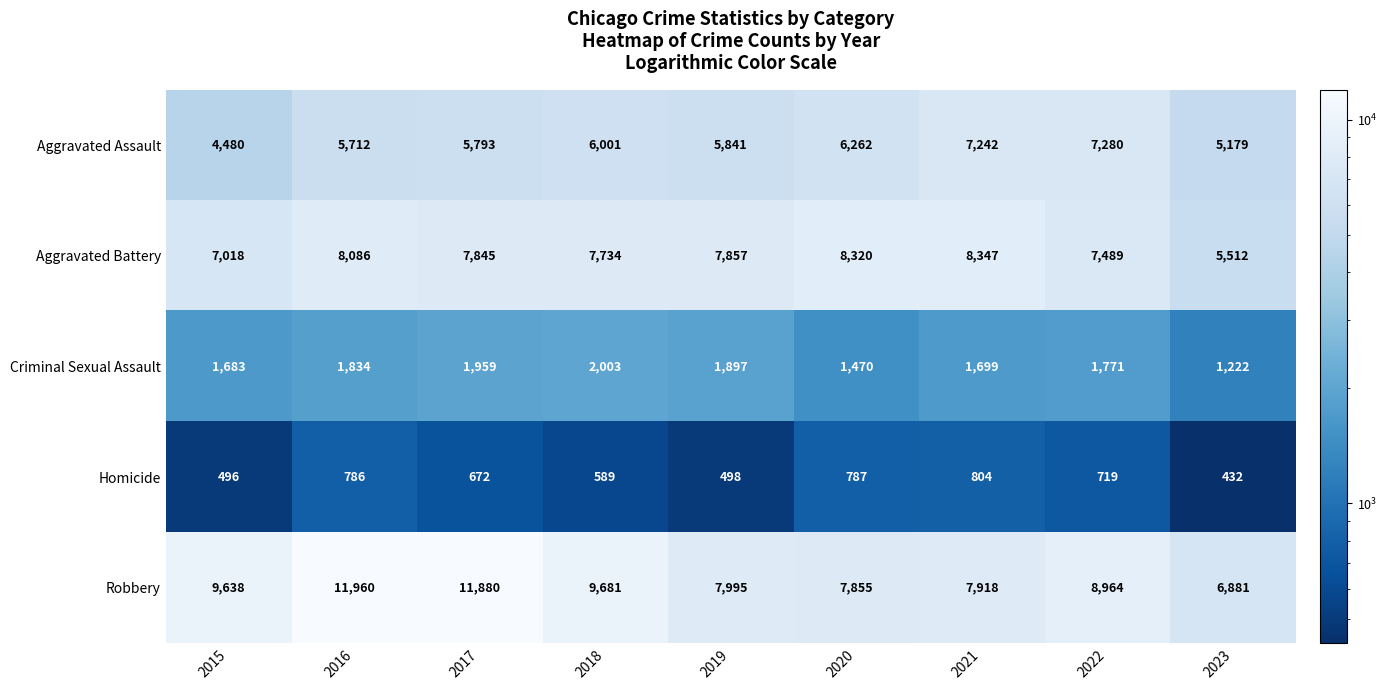

How many data points does each series have?

9